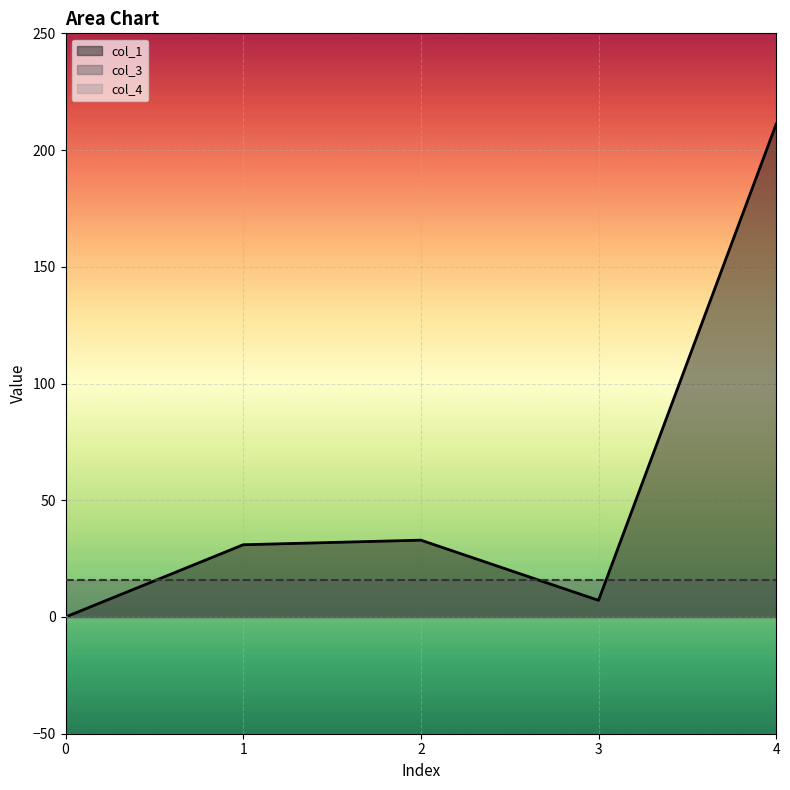

Between 0 and 4, which series saw the biggest shift?

col_1